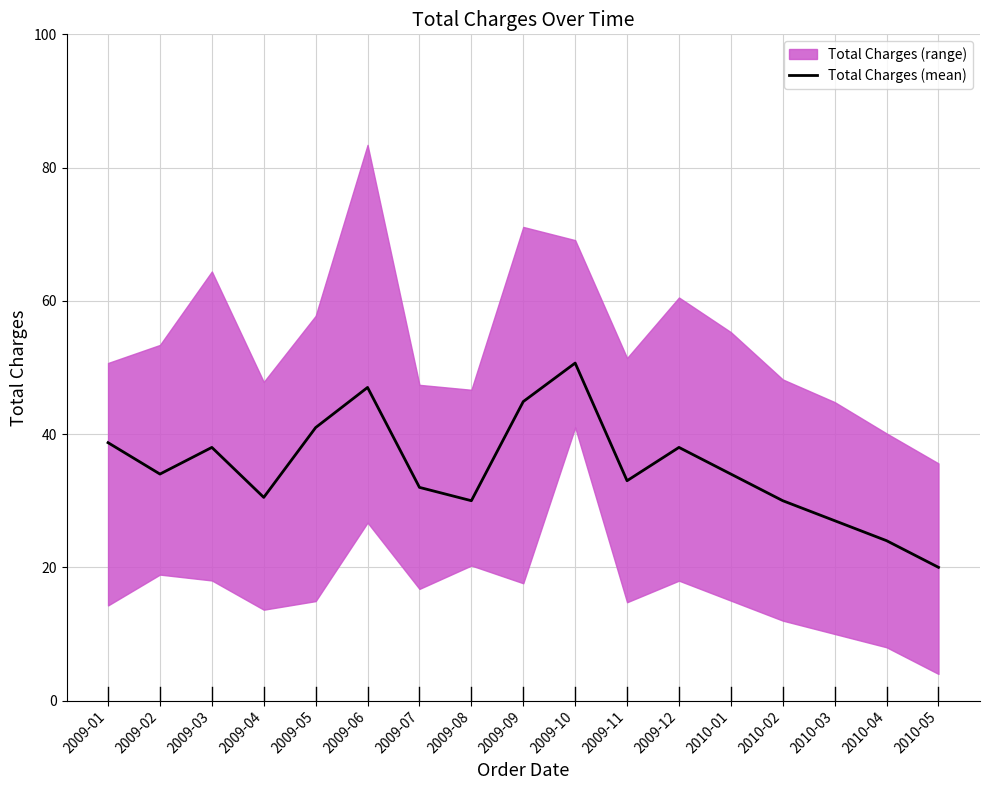

The value at 2010-04 is 24.0. True or false?

True